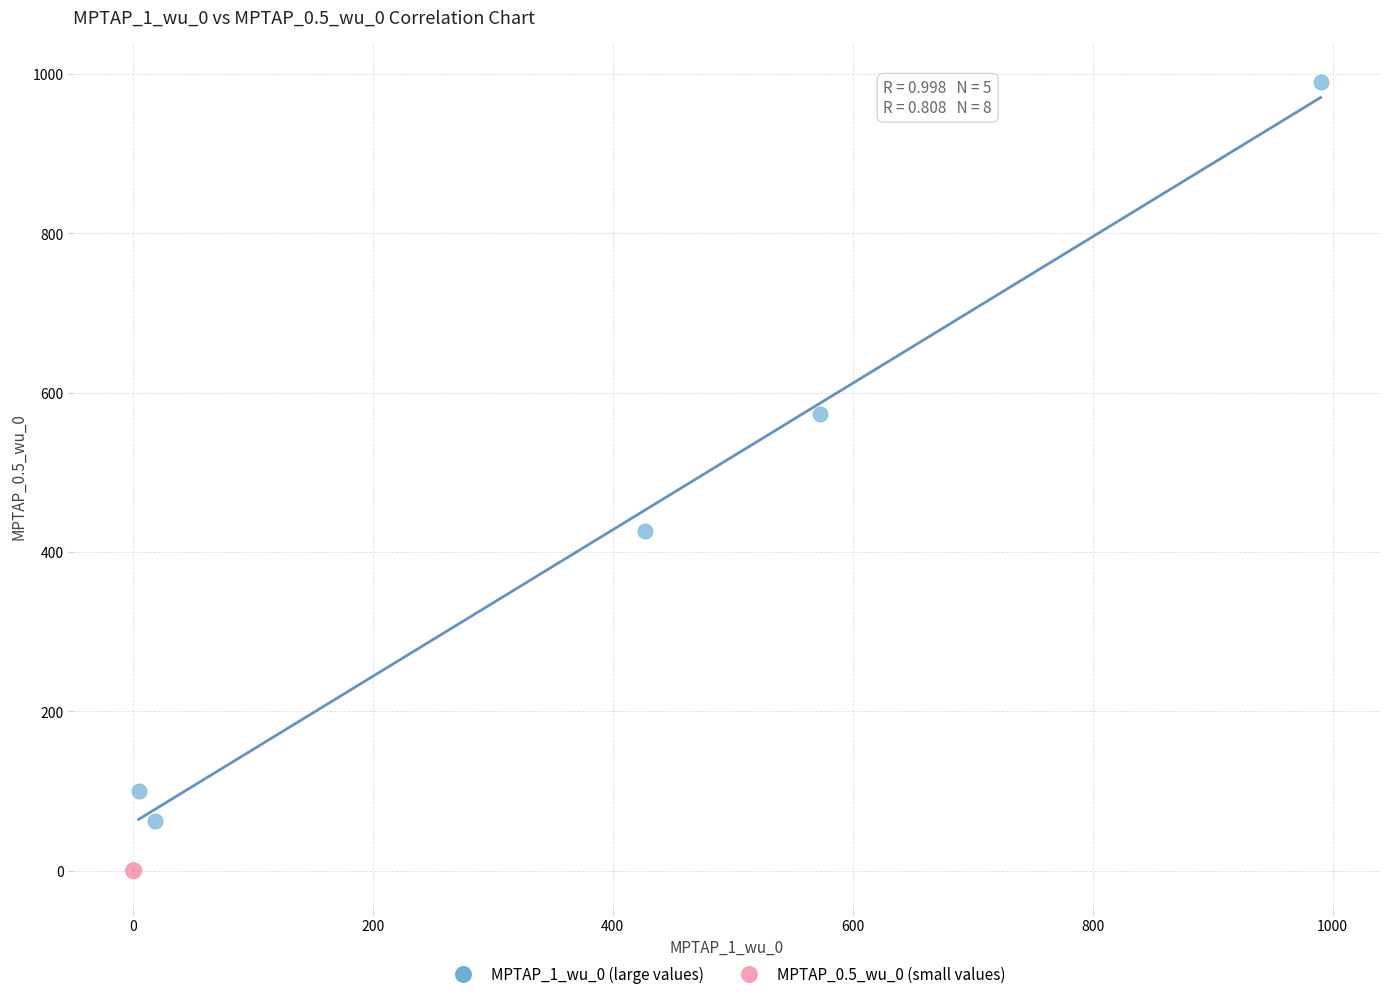

Which series contains the highest Y value?

MPTAP_1_wu_0 (large values)